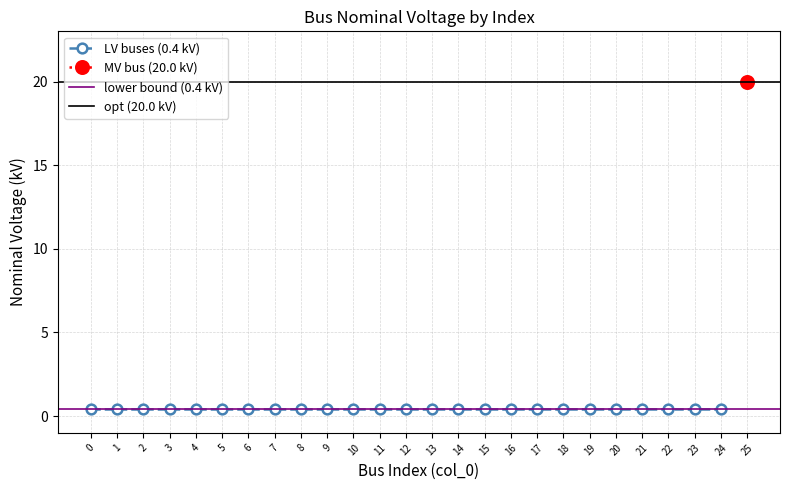

True or false: the data shows 0.7 at 17.

False